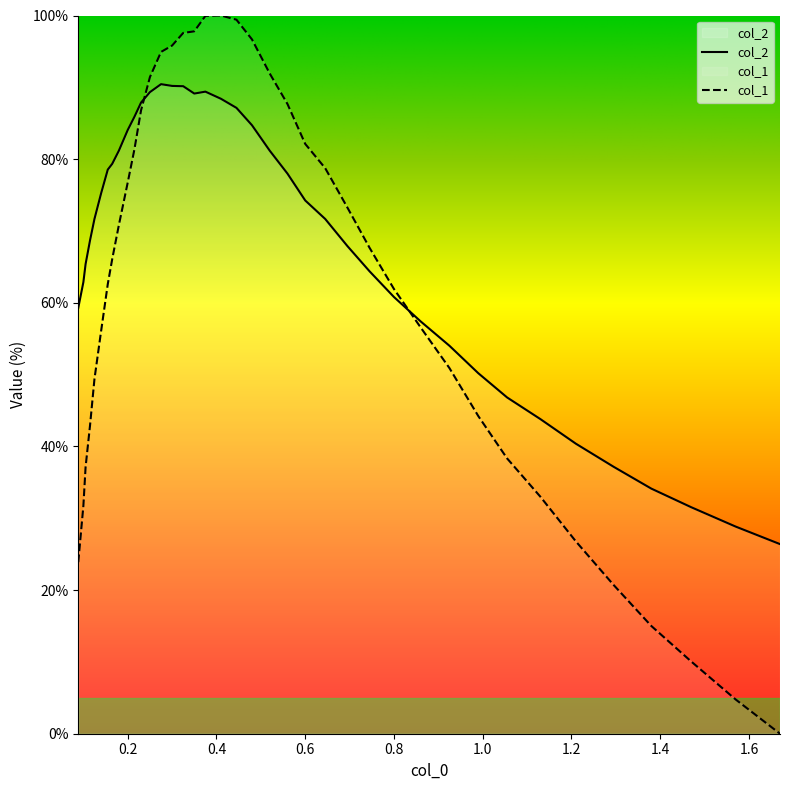

How many lines are shown in the chart?

2